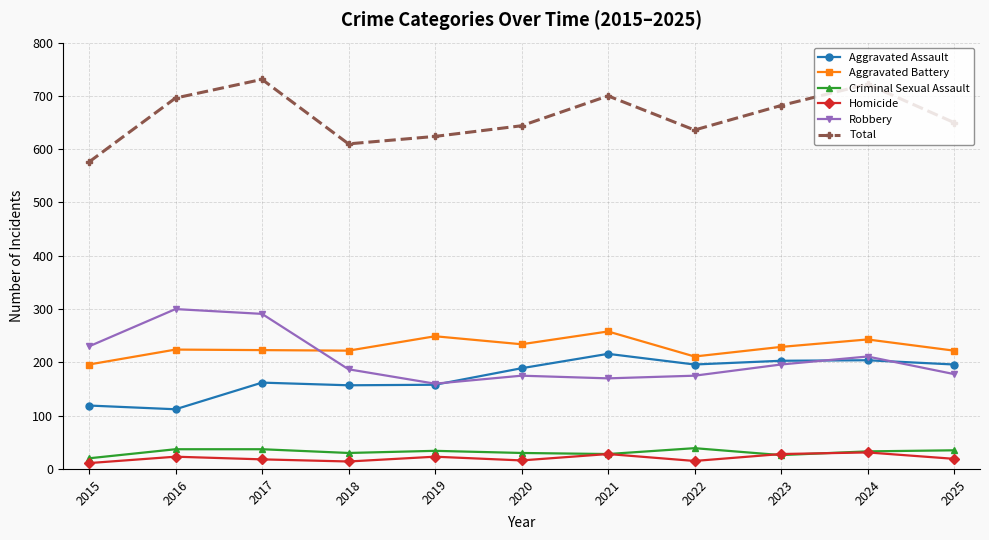

Between 2015 and 2017, which series saw the biggest shift?

Total